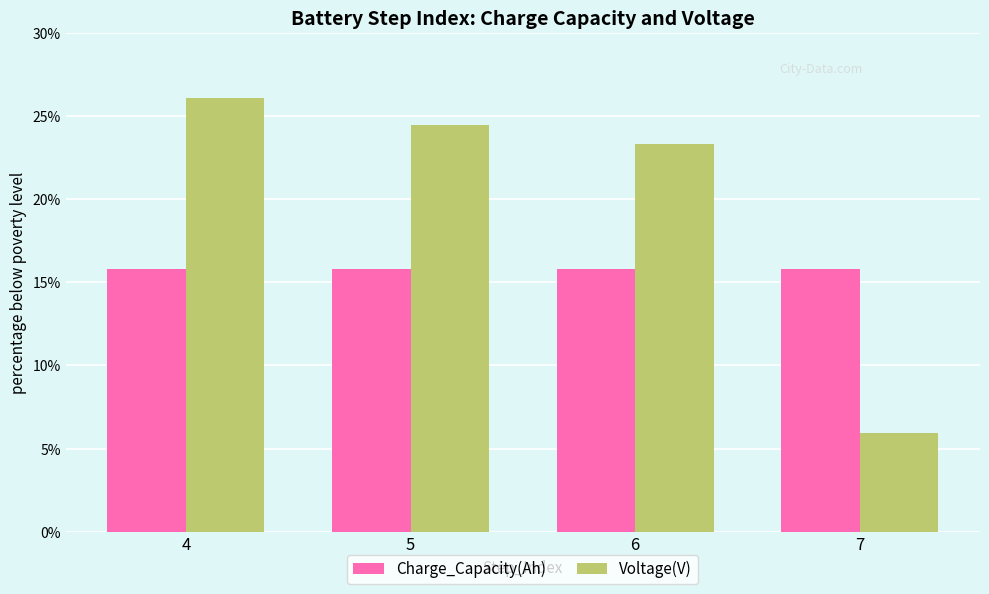

What is the total value across all series at 4?

41.9